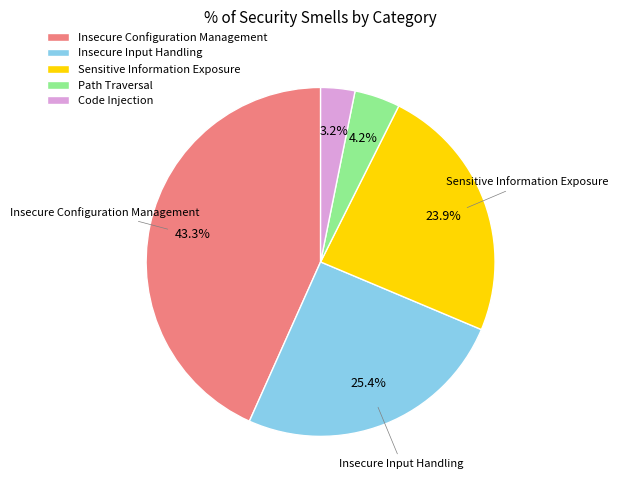

Count the number of slices in the pie.

5